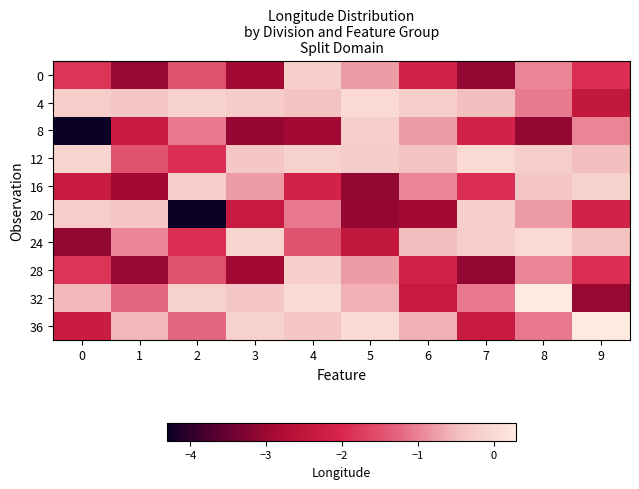

At which category is the sum across all series the highest?

8